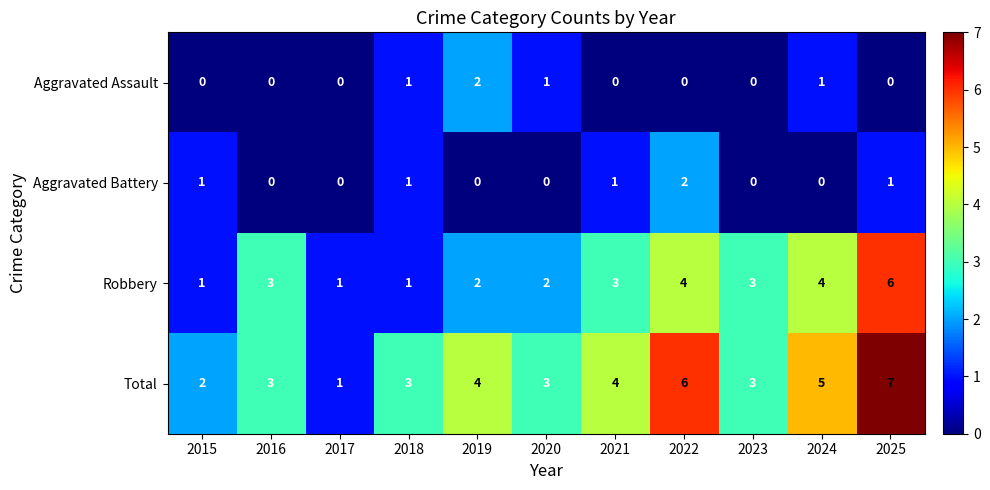

At 2025, list the series in order from smallest to largest.

Aggravated Assault, Aggravated Battery, Robbery, Total